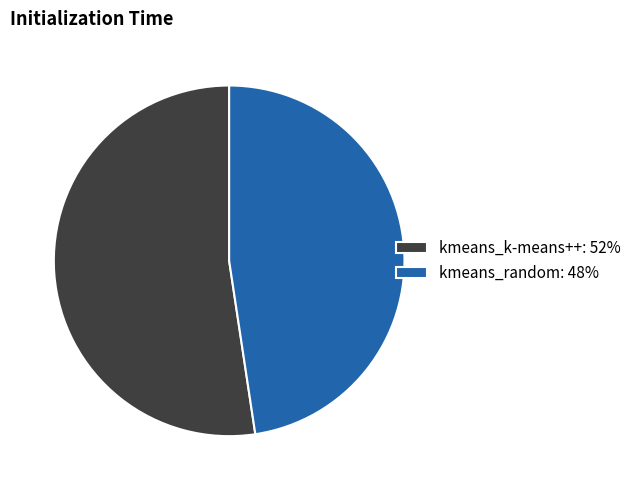

How many slices are in this pie chart?

2